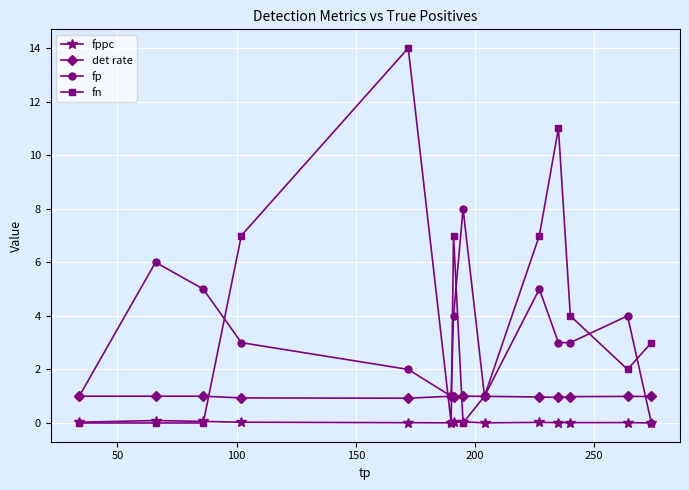

True or false: fn and fp intersect in this chart.

True